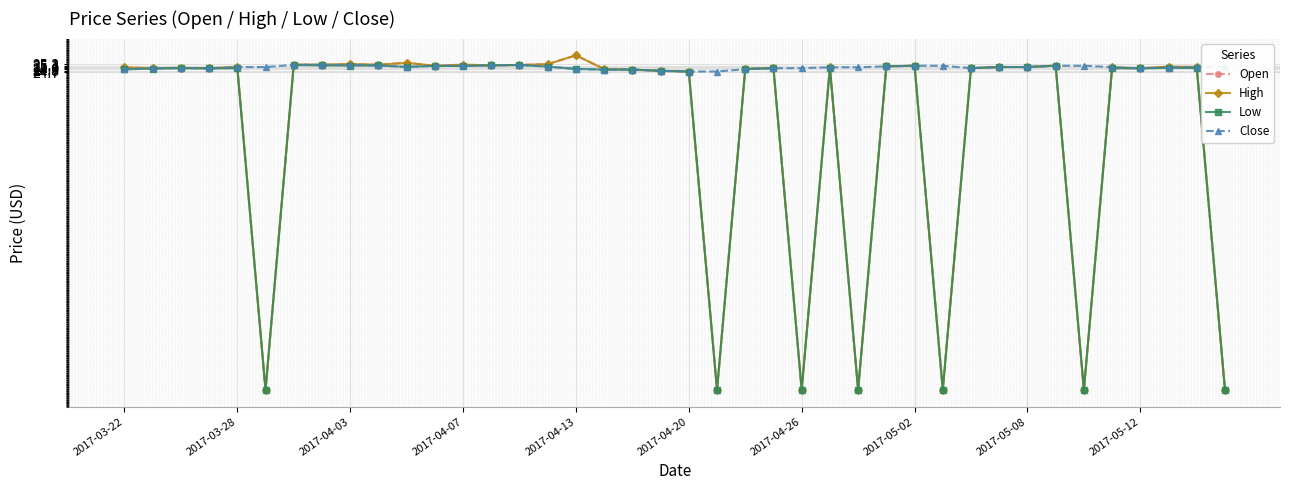

At how many categories does at least one series exceed 11?

40